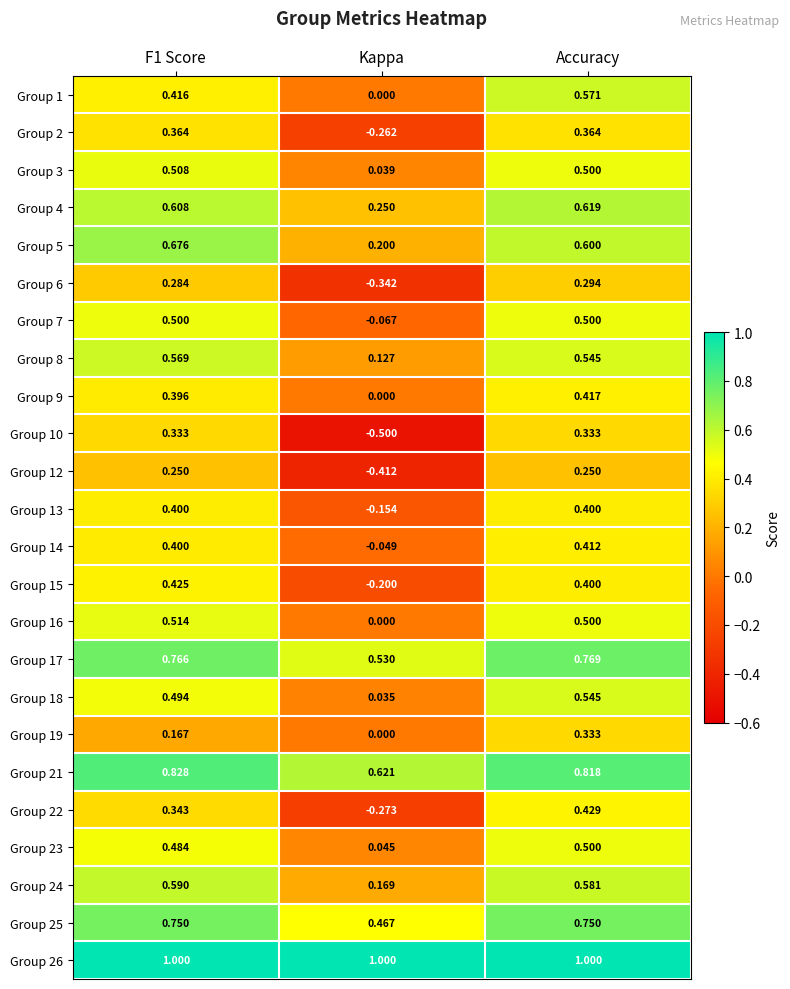

Which category has the highest value in the Group 14 series?

Accuracy